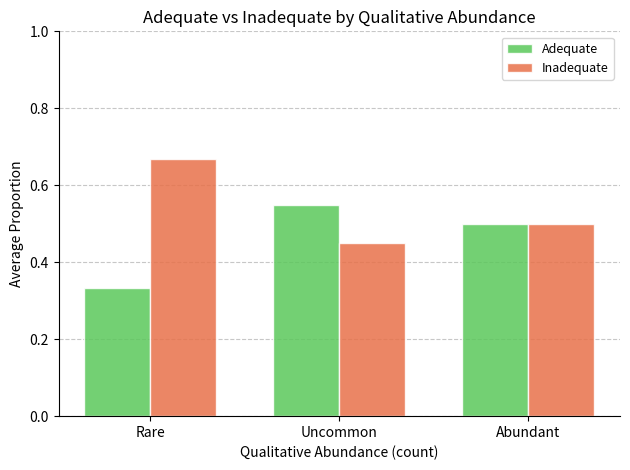

At how many categories does at least one series exceed 0?

3